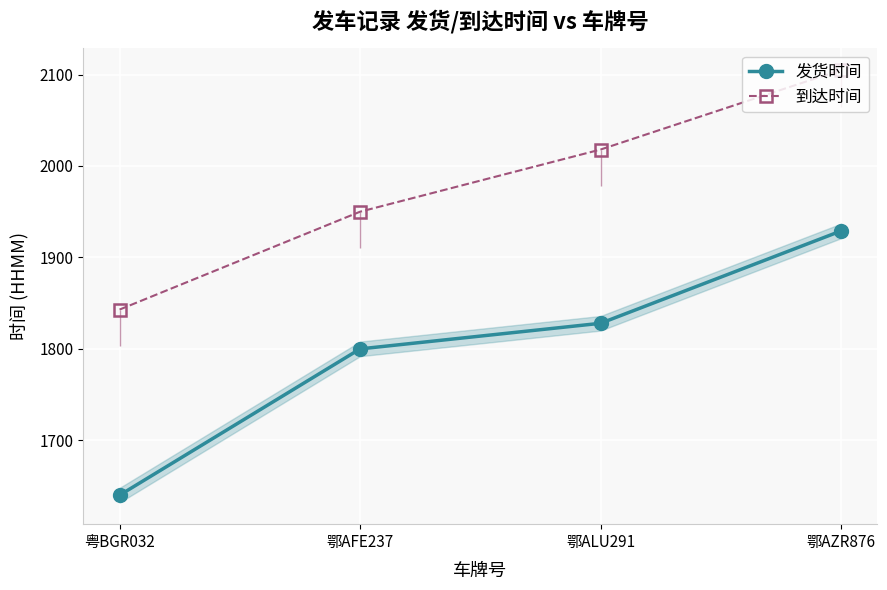

List the labels in order of 发货时间 value, smallest first.

粤BGR032, 鄂AFE237, 鄂ALU291, 鄂AZR876